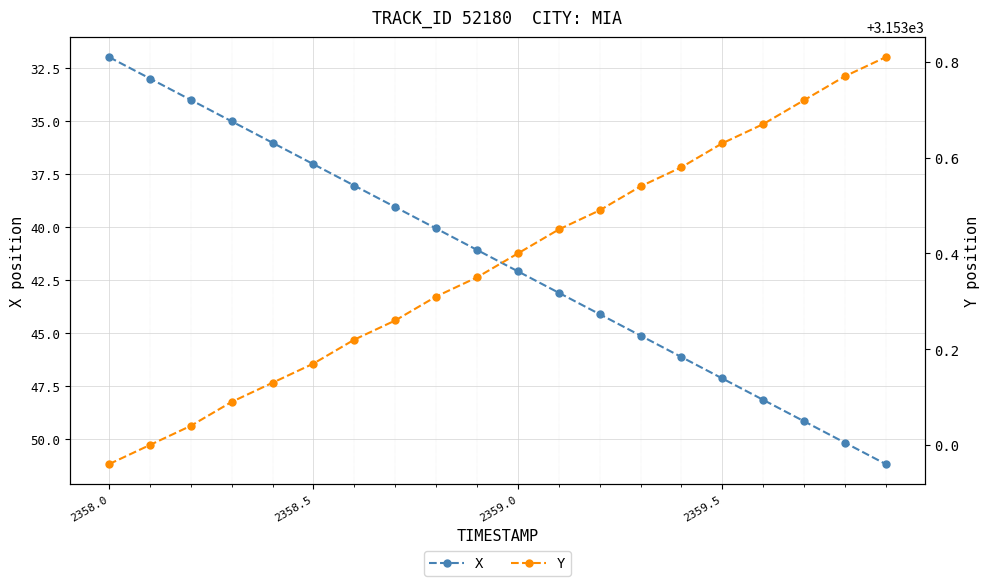

What are all the series names shown in the legend?

X, Y